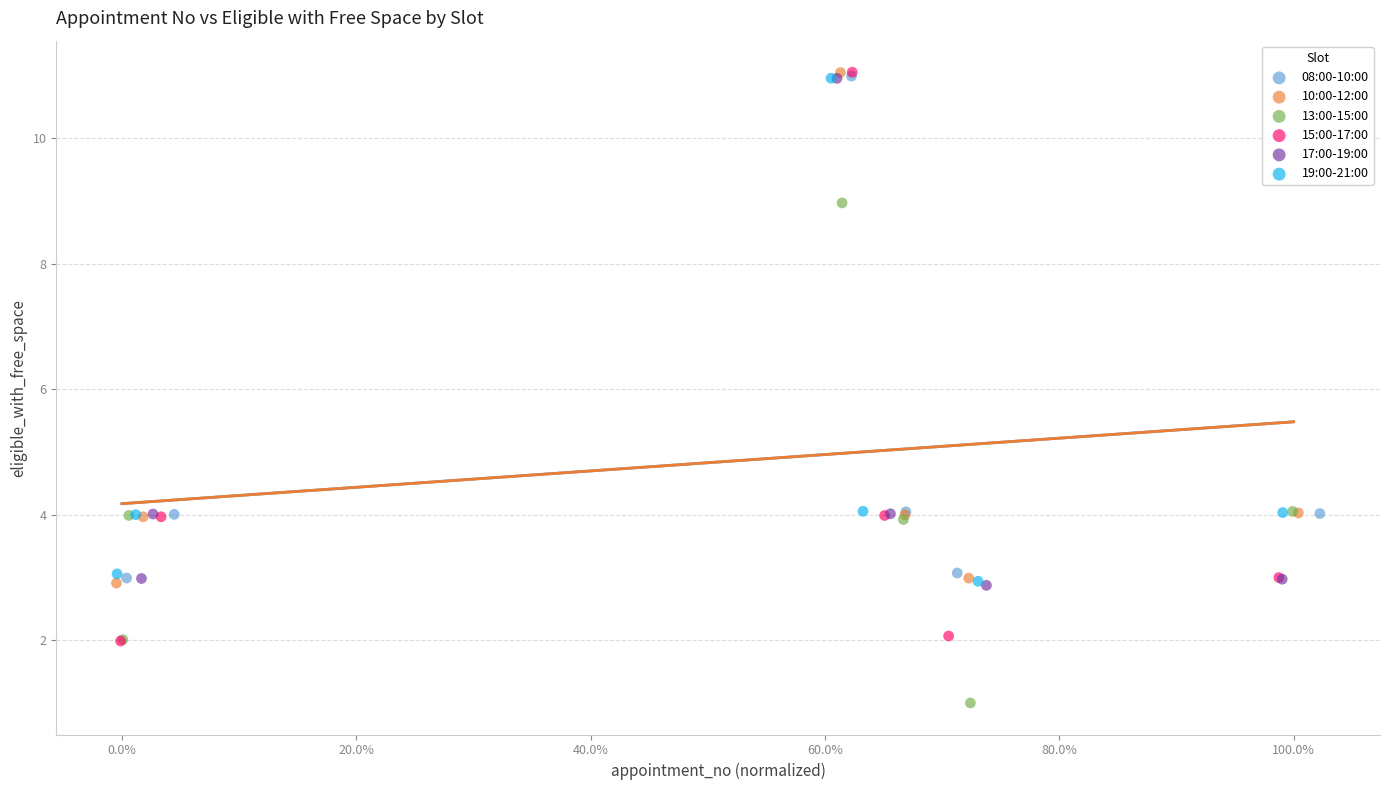

What are all the series names shown in the legend?

08:00-10:00, 10:00-12:00, 13:00-15:00, 15:00-17:00, 17:00-19:00, 19:00-21:00